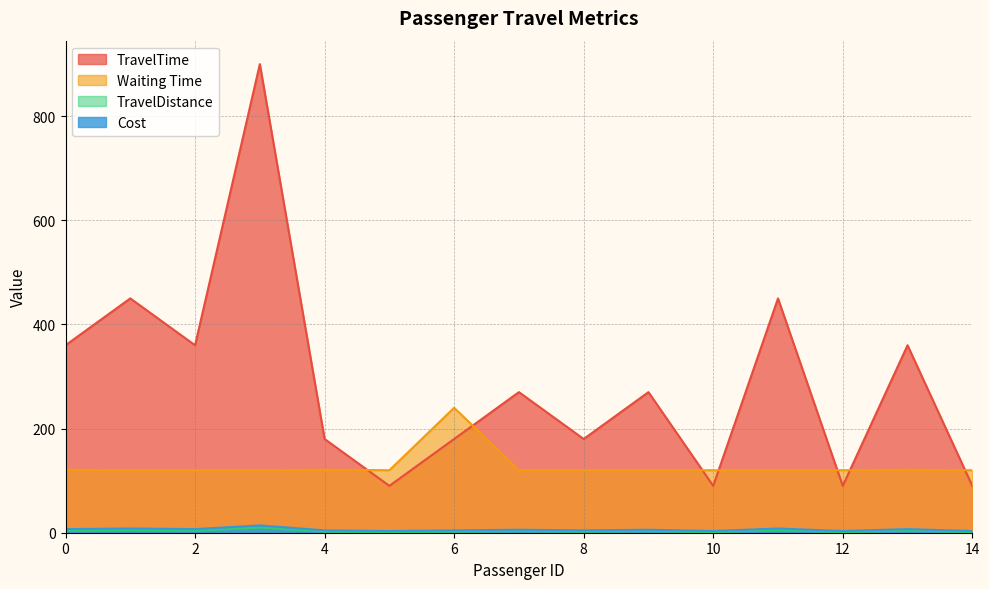

What is the value of the TravelTime point at the 2nd from the left?

450.0